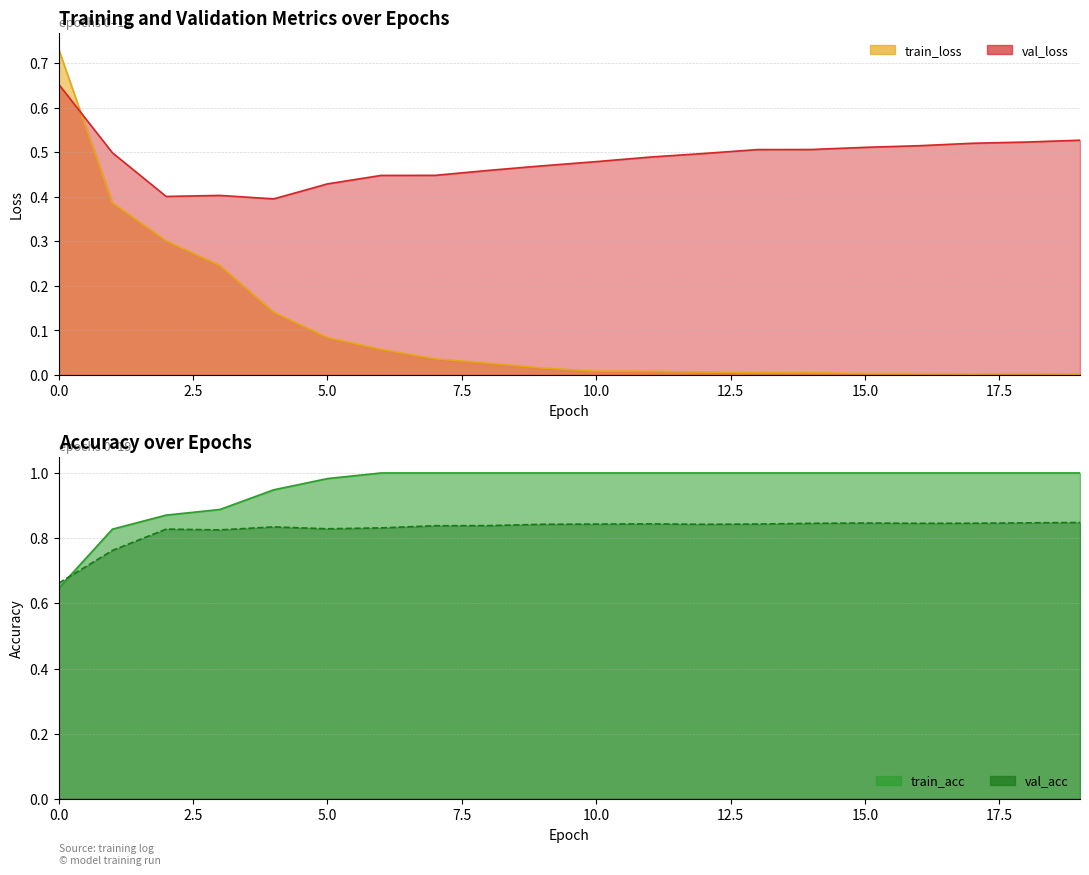

After their last crossing, which series has the higher values: val_acc or train_loss?

val_acc